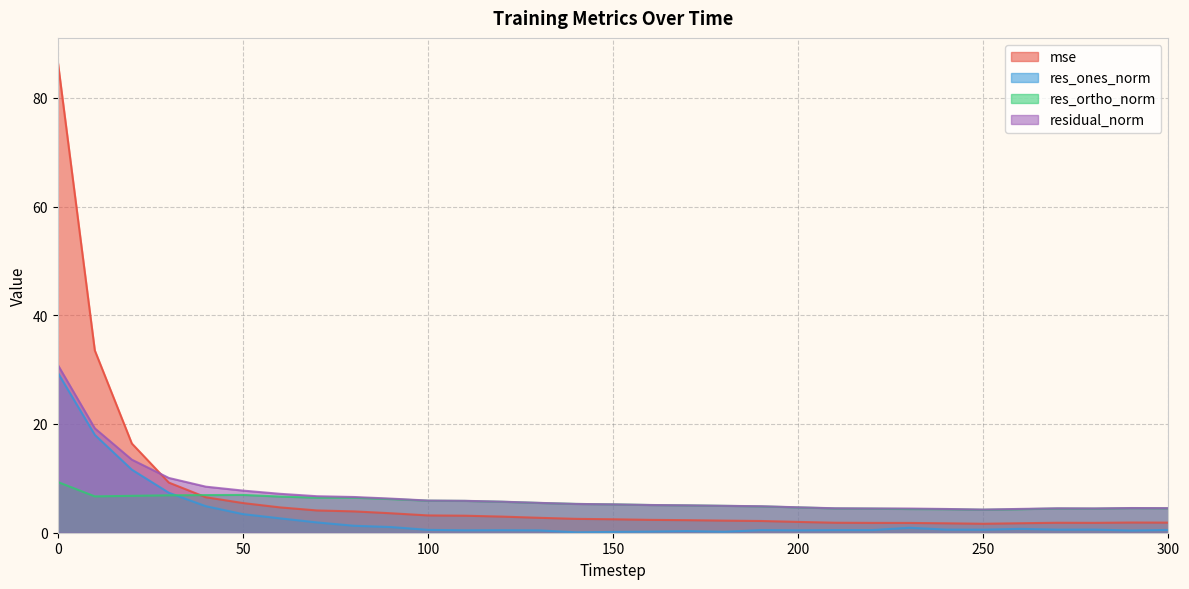

What are all the series names shown in the legend?

mse, res_ones_norm, res_ortho_norm, residual_norm